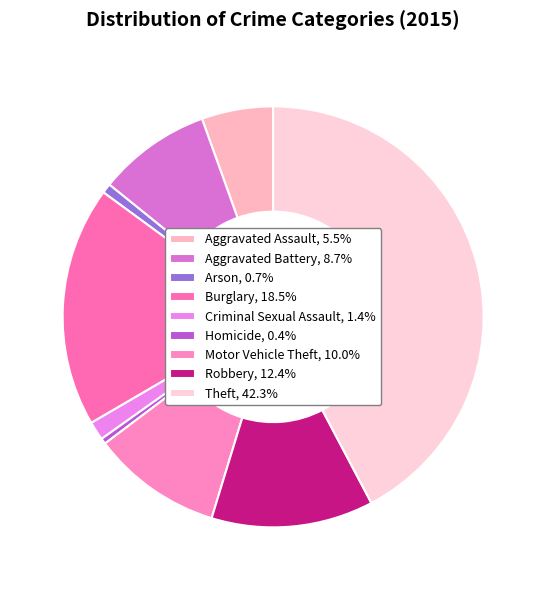

To the nearest percent, what portion does Aggravated Battery represent?

9%